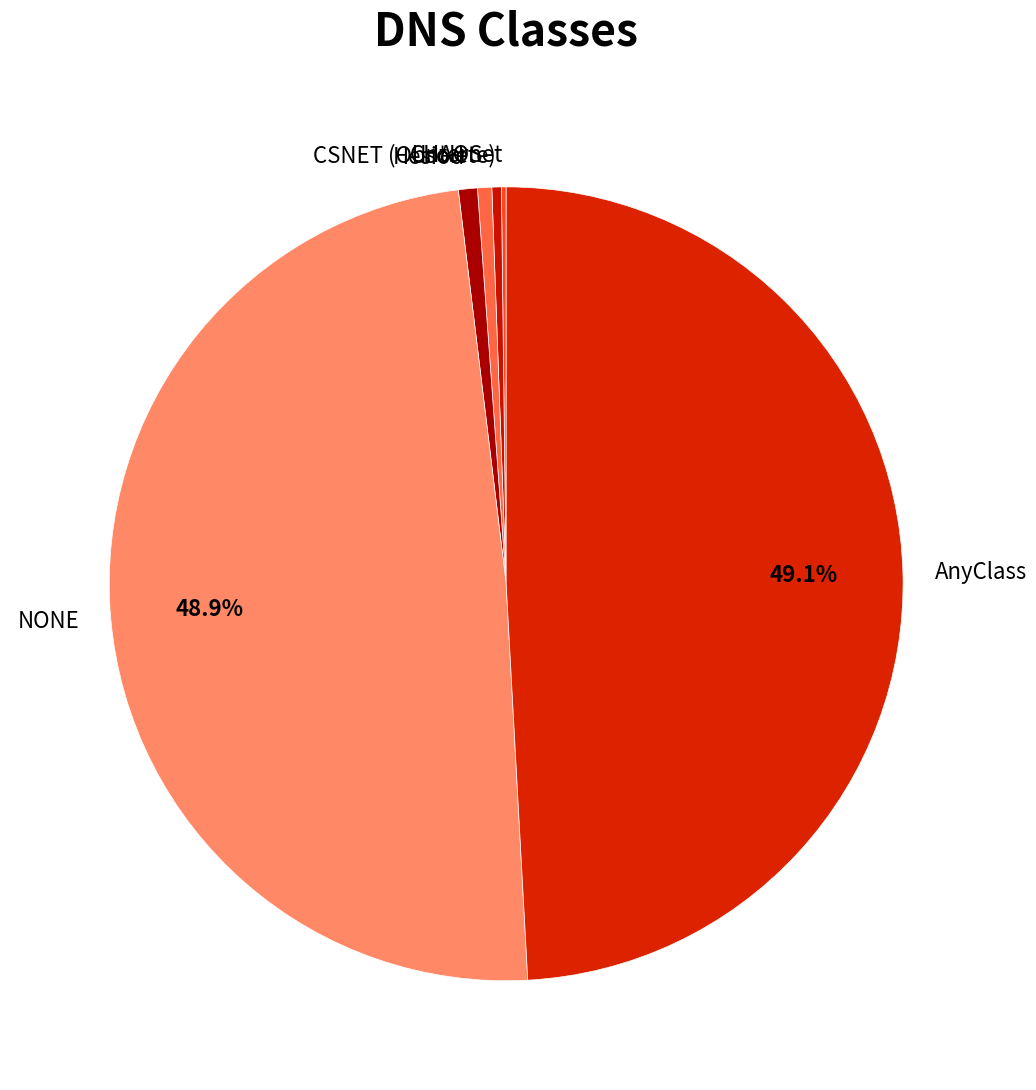

To the nearest percent, what is the average slice percentage?

17%